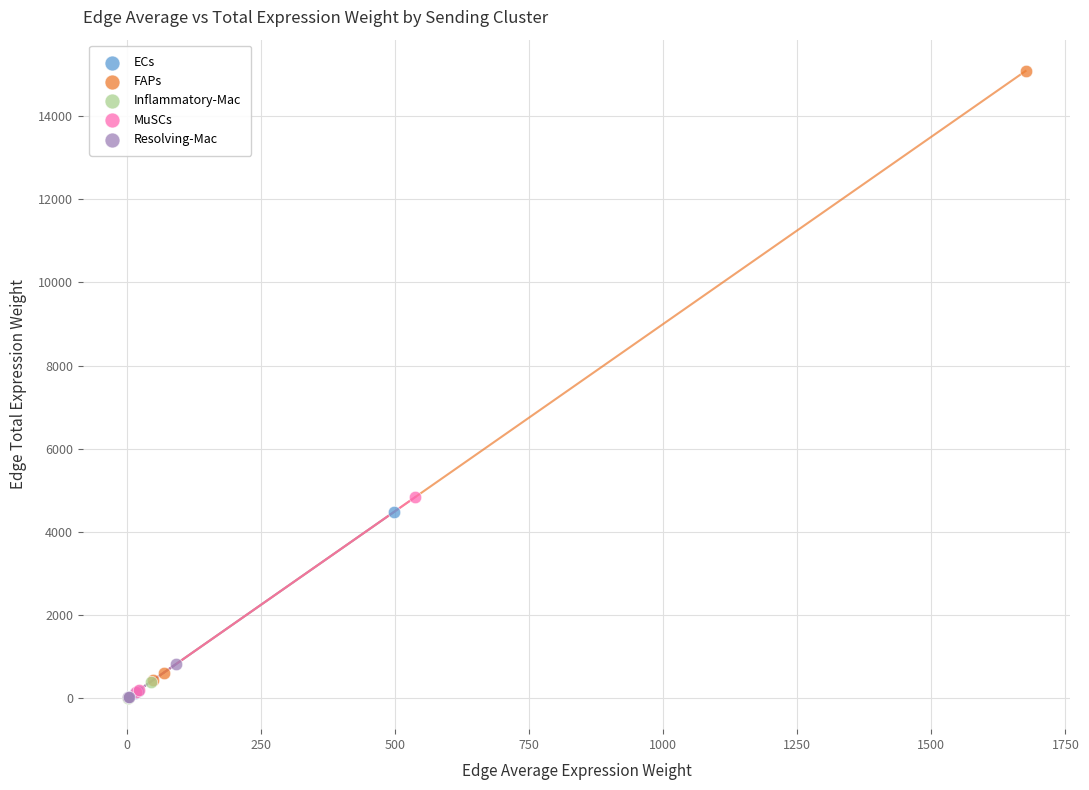

Which series has the largest Y range (max minus min)?

FAPs